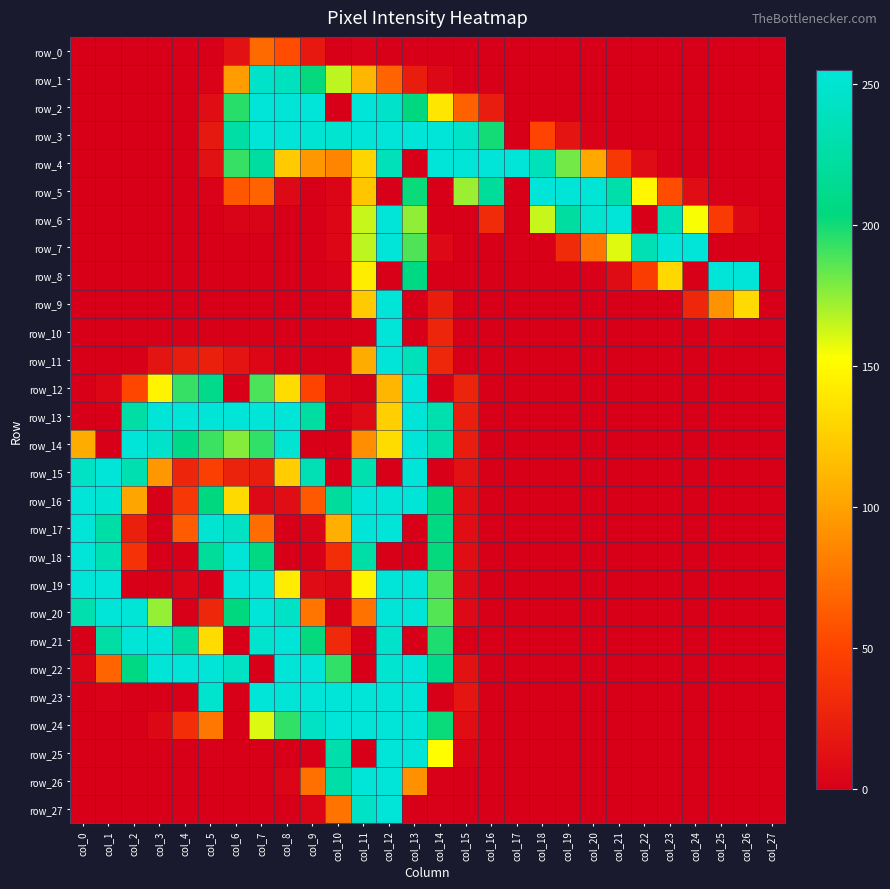

List the labels in order of row_21 value, largest first.

col_2, col_3, col_8, col_7, col_12, col_1, col_4, col_9, col_14, col_5, col_10, col_0, col_6, col_11, col_13, col_15, col_16, col_17, col_18, col_19, col_20, col_21, col_22, col_23, col_24, col_25, col_26, col_27